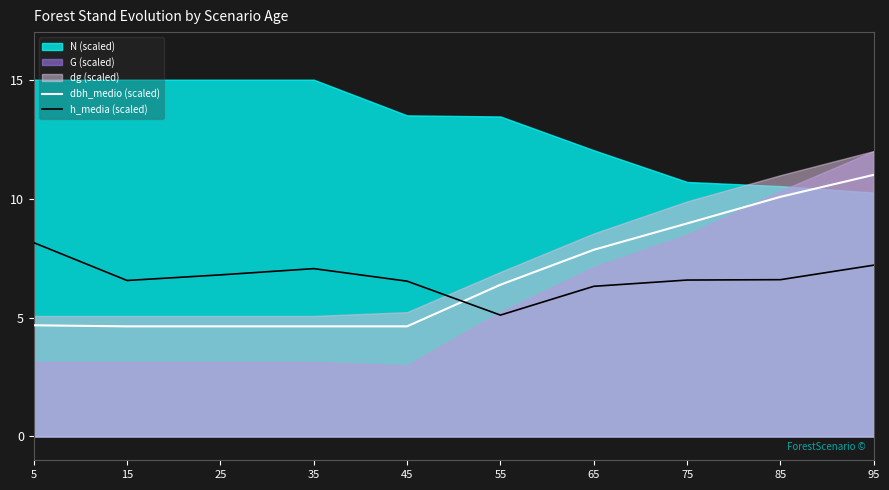

What is the difference between the maximum and minimum values in the dbh_medio (scaled) series?

6.4